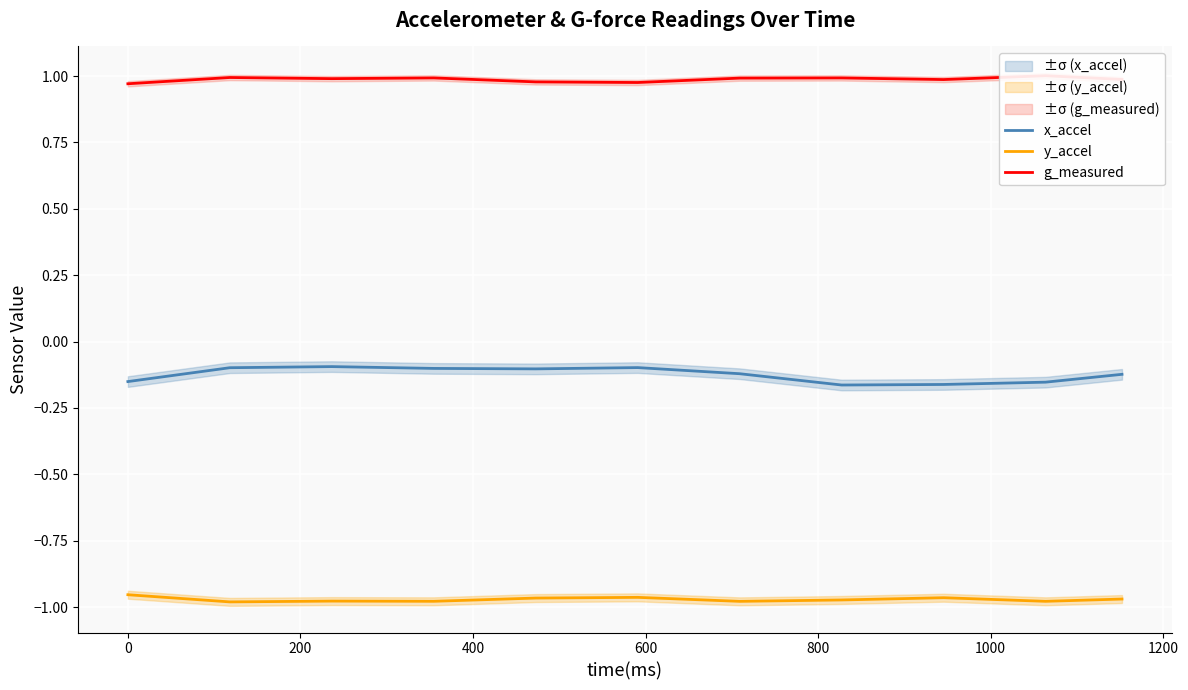

True or false: x_accel and y_accel cross at least once.

False